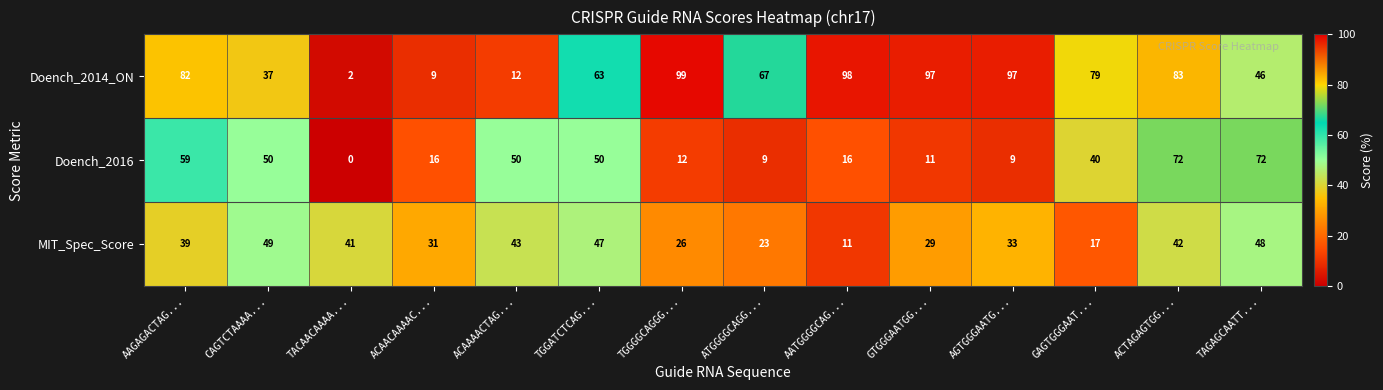

How many series are shown in this chart?

3